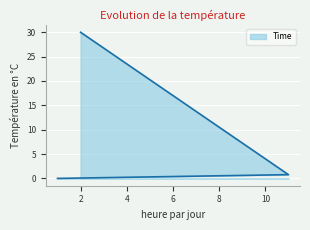

The value at 11 is 0.8. True or false?

True